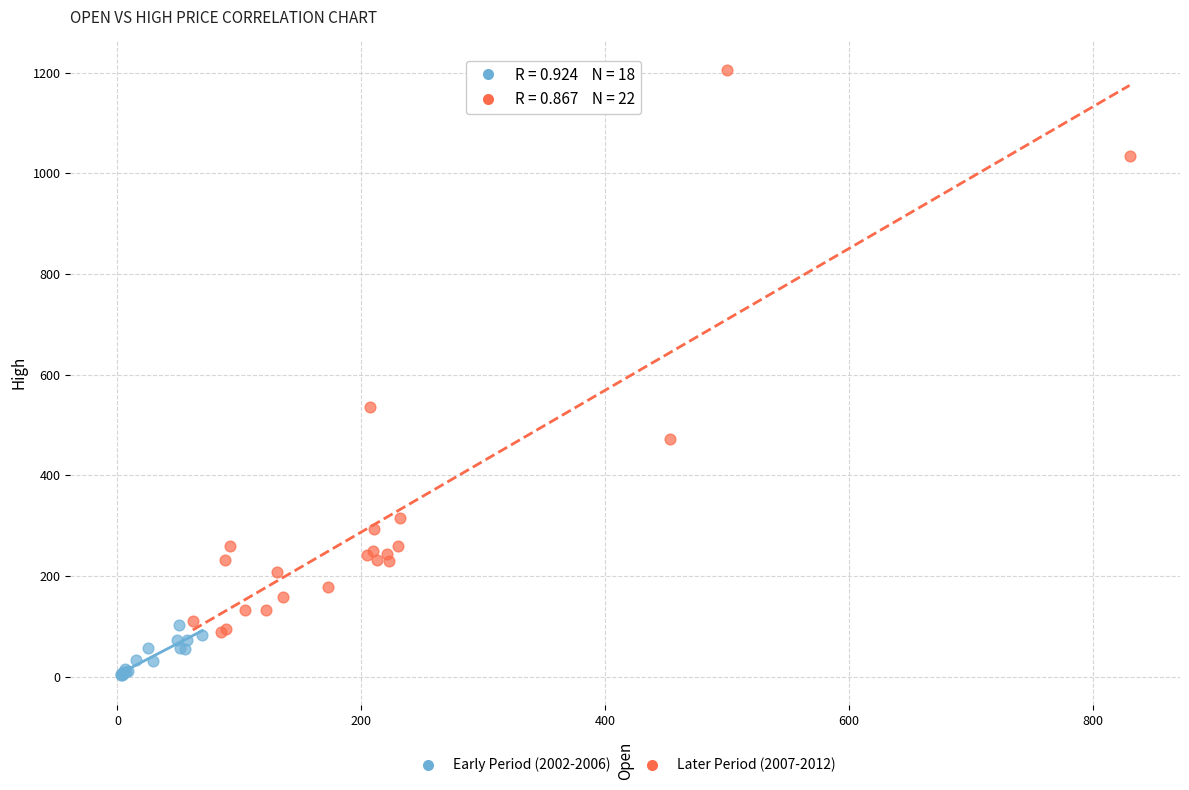

Which series has the largest Y range (max minus min)?

Later Period (2007-2012)